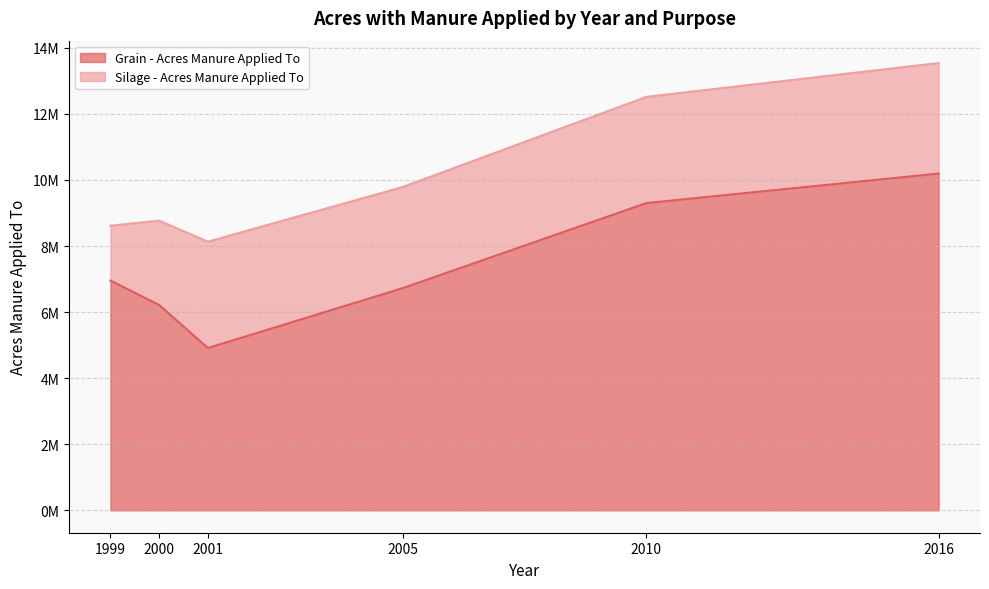

What is the change in value from 2000 to 2001?

-1304570